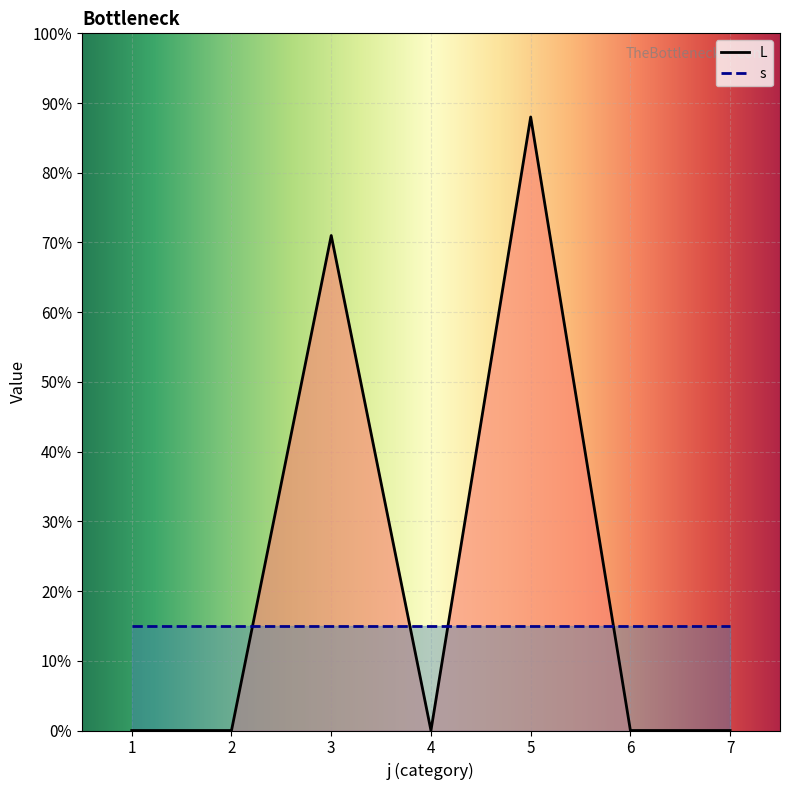

What is the sum of all values?

159